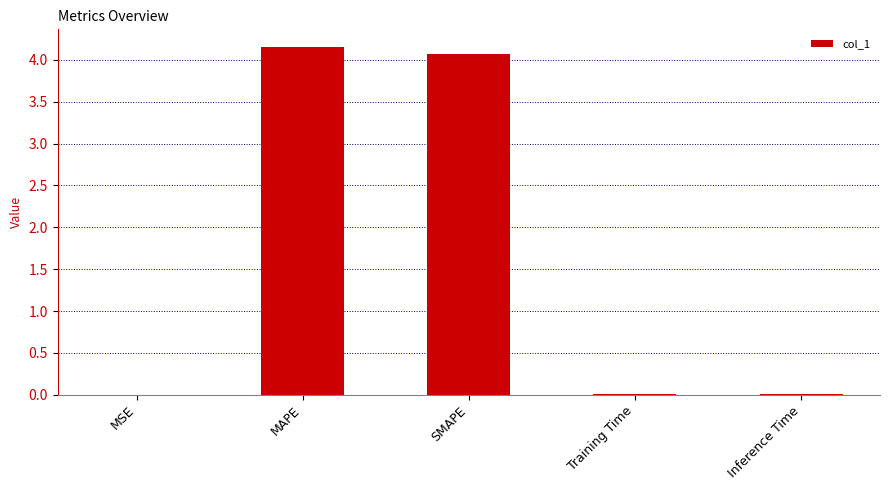

What value does the data have at SMAPE?

4.1